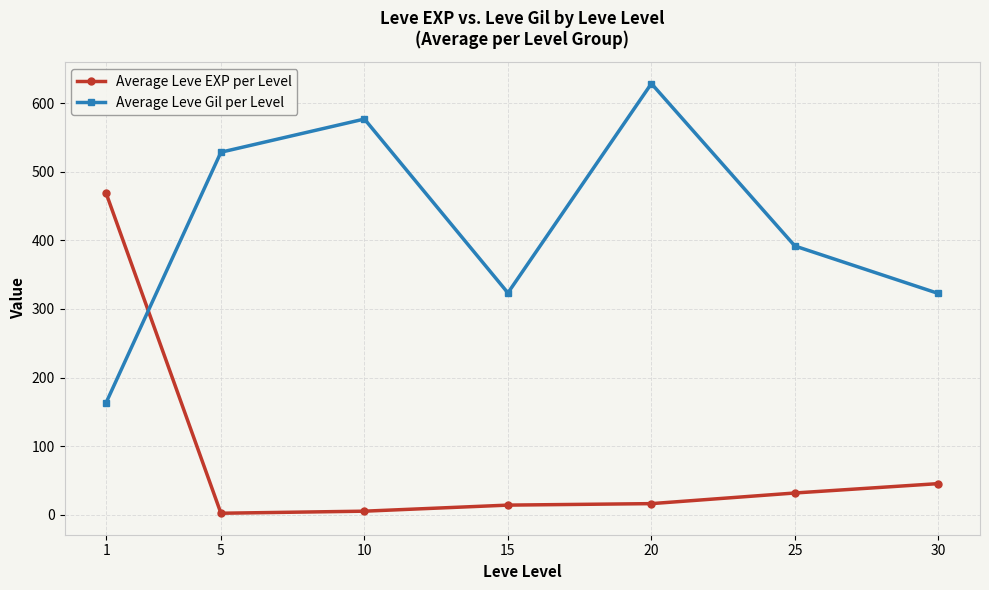

How many lines are shown in the chart?

2